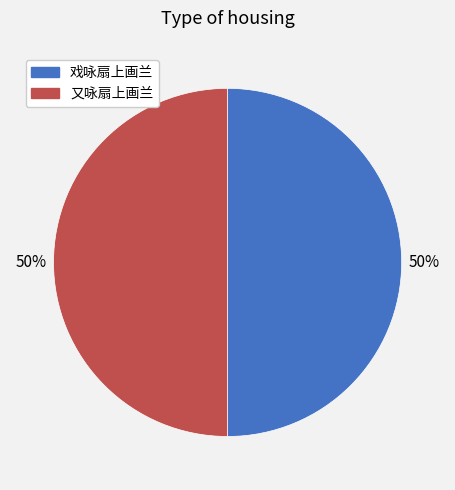

Combined, do 又咏扇上画兰 and 戏咏扇上画兰 account for over 50%?

Yes